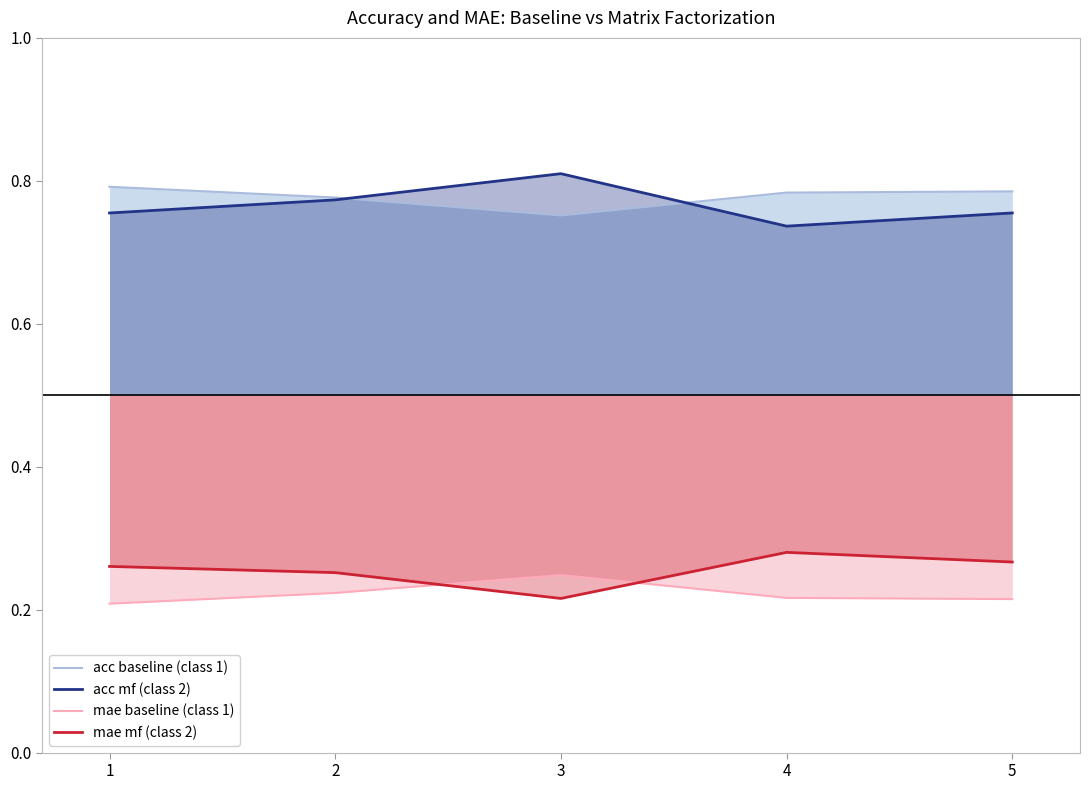

True or false: mae baseline (class 1) and acc baseline (class 1) intersect in this chart.

False